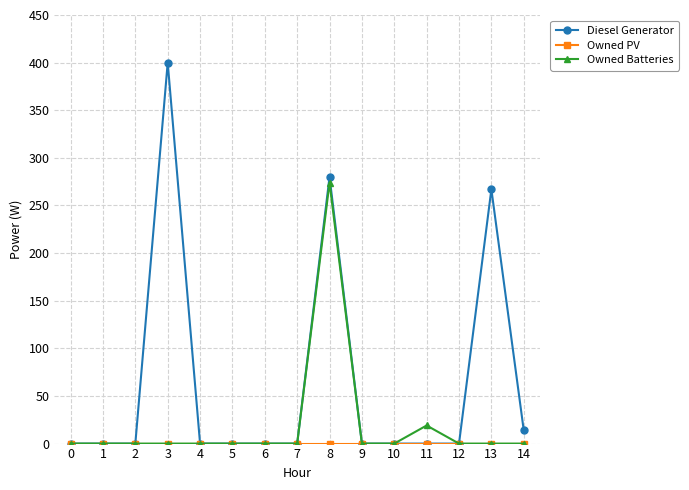

What is the sum of all Diesel Generator values?

961